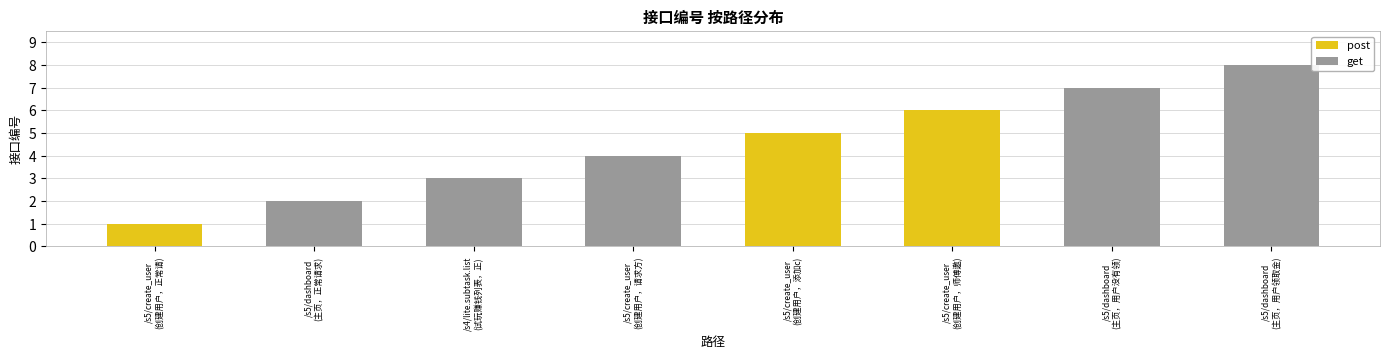

What is the sum of all values?

36